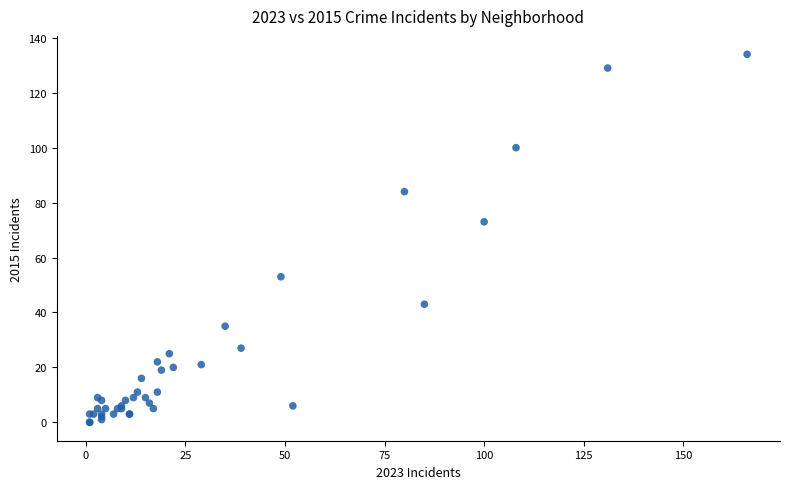

What Y value in the scatter plot is closest to 67?

73